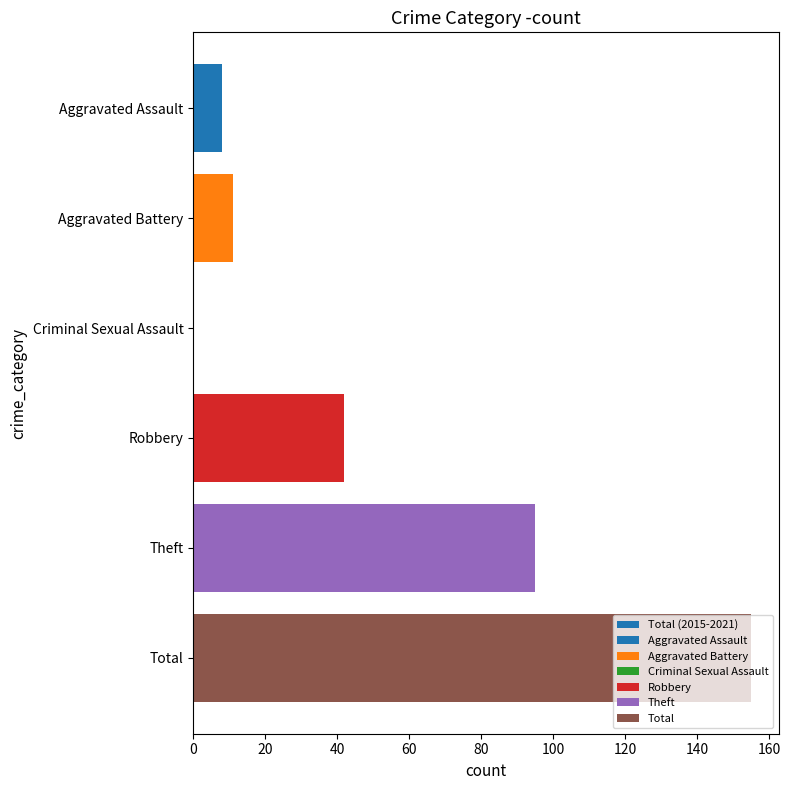

Are the bars grouped side by side (vs. stacked)?

No